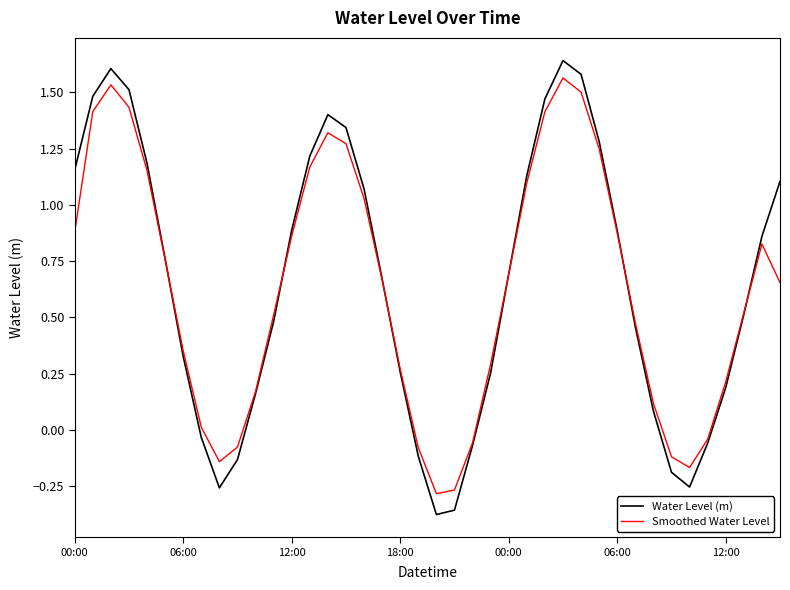

Reading right to left, what are all the values shown in this chart?

Water Level (m): 1.1	0.9	0.5	0.2	-0.1	-0.3	-0.2	0.1	0.5	0.9	1.3	1.6	1.6	1.5	1.1	0.7	0.3	-0.1	-0.4	-0.4	-0.1	0.3	0.7	1.1	1.3	1.4	1.2	0.9	0.5	0.2	-0.1	-0.3	-0.0	0.3	0.8	1.2	1.5	1.6	1.5	1.2
Smoothed Water Level: 0.7	0.8	0.5	0.2	-0.0	-0.2	-0.1	0.1	0.5	0.9	1.2	1.5	1.6	1.4	1.1	0.7	0.3	-0.1	-0.3	-0.3	-0.1	0.3	0.7	1.0	1.3	1.3	1.2	0.9	0.5	0.2	-0.1	-0.1	0.0	0.4	0.8	1.2	1.4	1.5	1.4	0.9